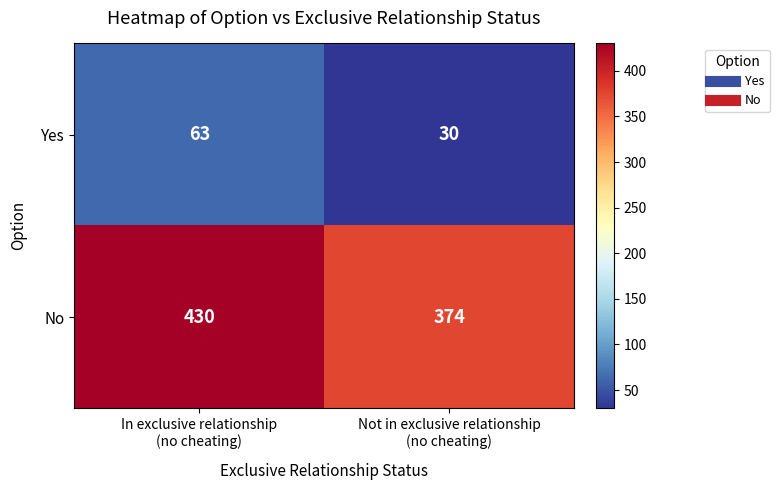

What is the sum of all Yes values?

93